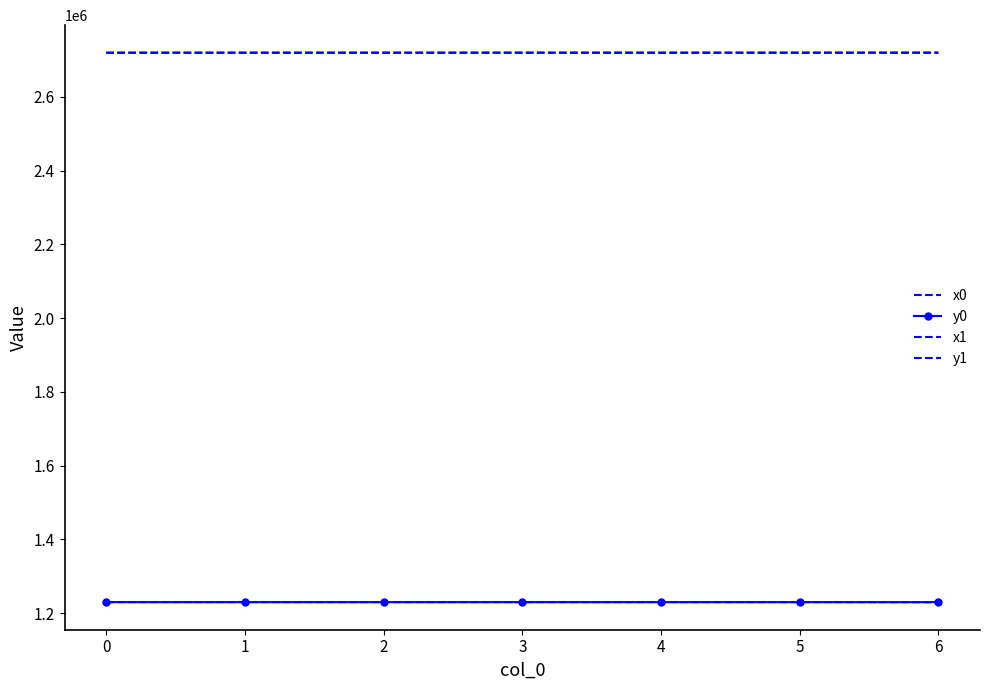

How many data points does each series have?

7